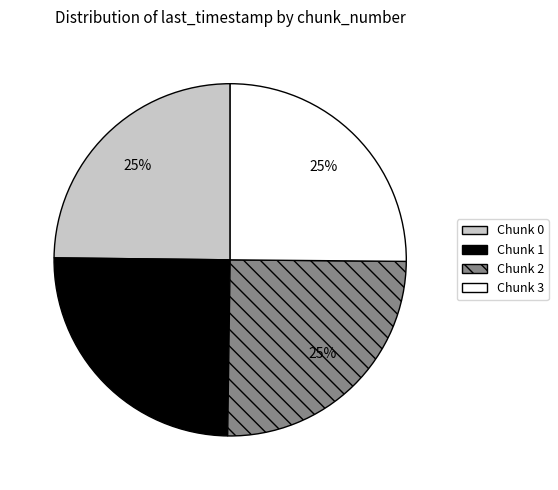

Is there a majority slice in this chart?

No